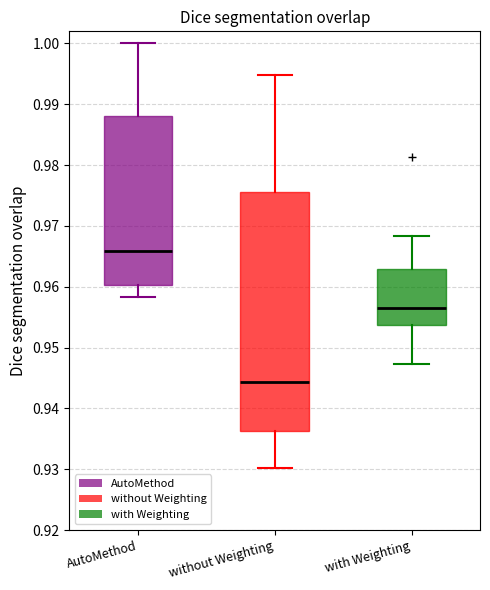

Reading left to right, read every box against the y-axis: the position of its median line, the range the box covers, and the ends of its whiskers. The values are not printed on the chart, so give them approximately, as read against the axis.

AutoMethod: median 0.966, box 0.960 to 0.988, whiskers 0.958 to 1.000
without Weighting: median 0.944, box 0.936 to 0.976, whiskers 0.930 to 0.995
with Weighting: median 0.956, box 0.954 to 0.963, whiskers 0.947 to 0.968